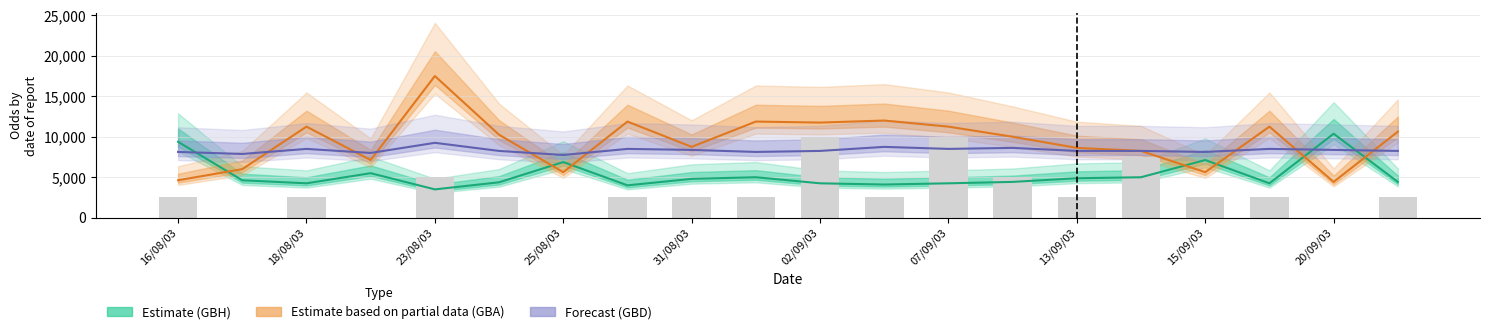

Rank the series by their average value, from lowest to highest.

FTHG (bars), GBH (Estimate), GBD (Forecast), GBA (Partial)